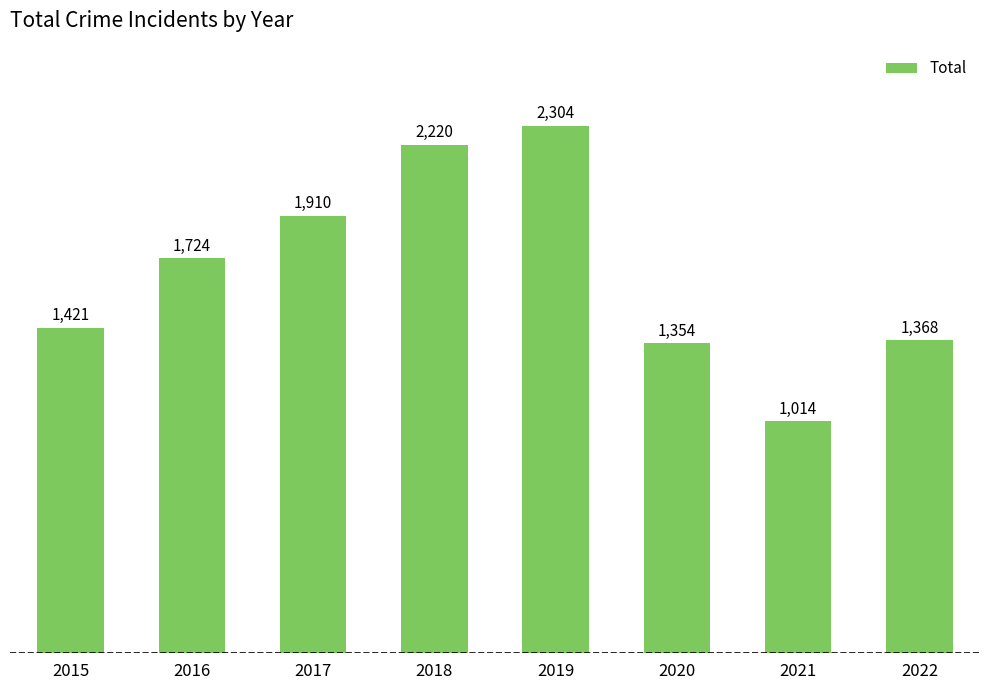

The chart shows a value of 2220 at 2018. True or false?

True